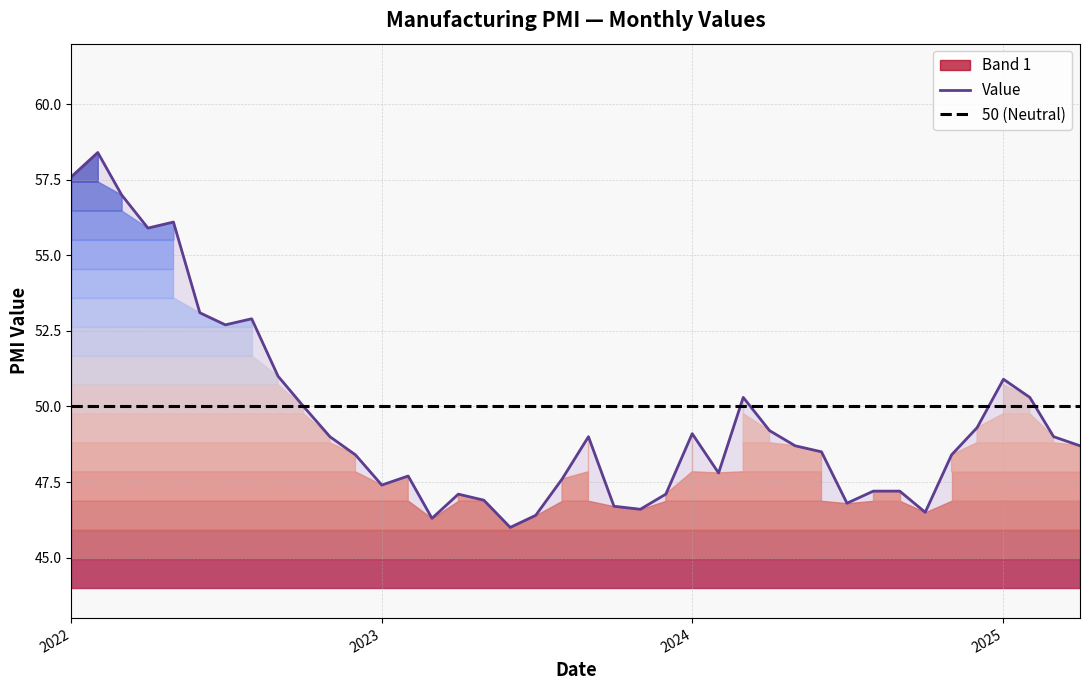

Where does the Value series first go above 48?

2022